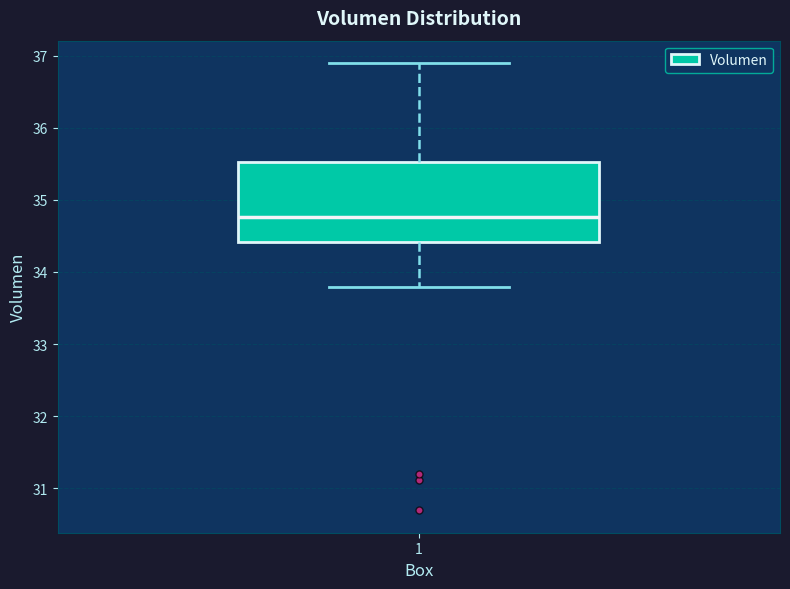

Read this box plot against the y-axis: the position of the median line, the range covered by the box, and the ends of both whiskers. The values are not printed on the chart, so give them approximately, as read against the axis.

median 34.8, box 34.4 to 35.5, whiskers 33.8 to 36.9